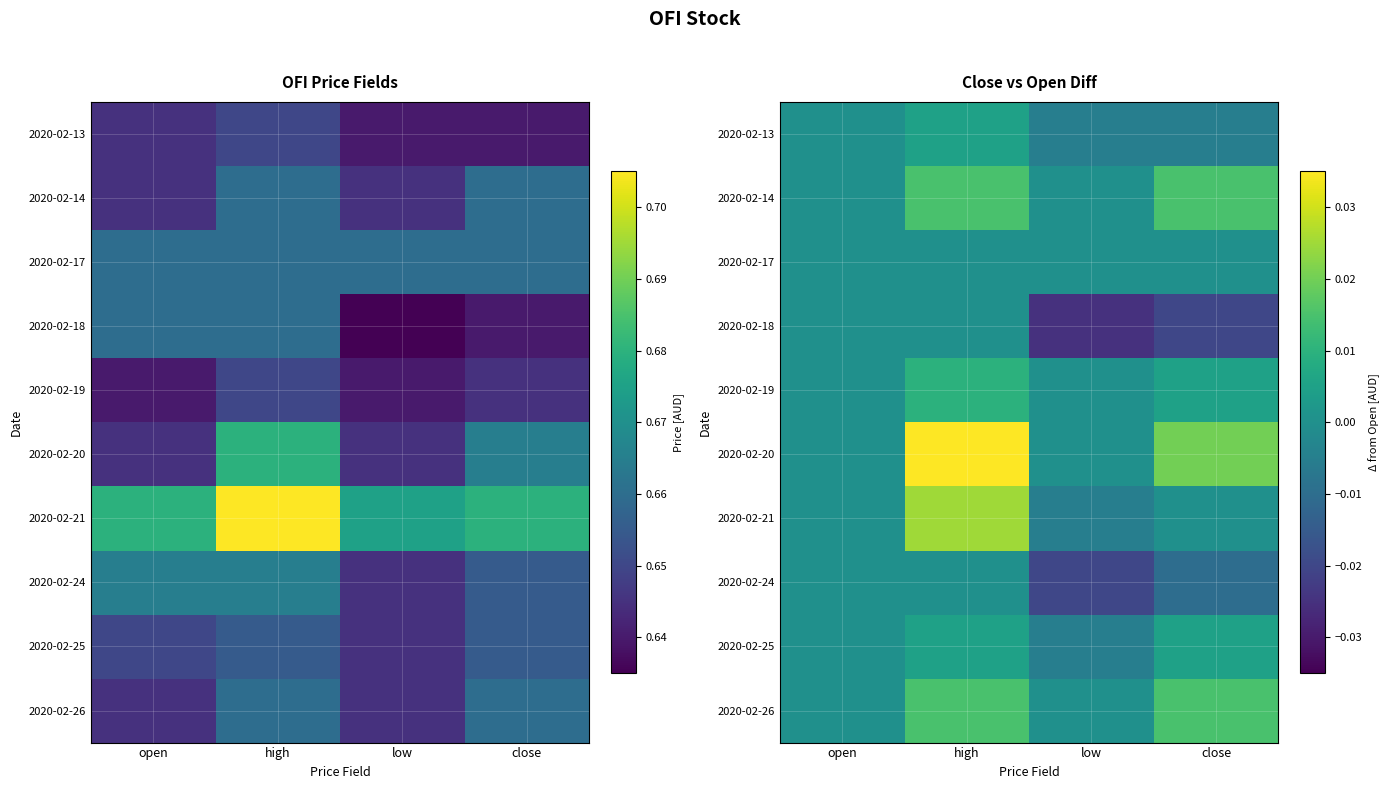

Rank the series at close from highest to lowest value.

2020-02-20, 2020-02-14, 2020-02-26, 2020-02-19, 2020-02-25, 2020-02-17, 2020-02-21, 2020-02-13, 2020-02-24, 2020-02-18